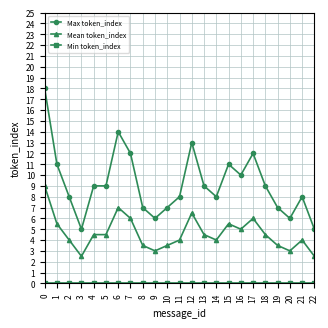

Does the chart display data point markers on the line(s)?

Yes